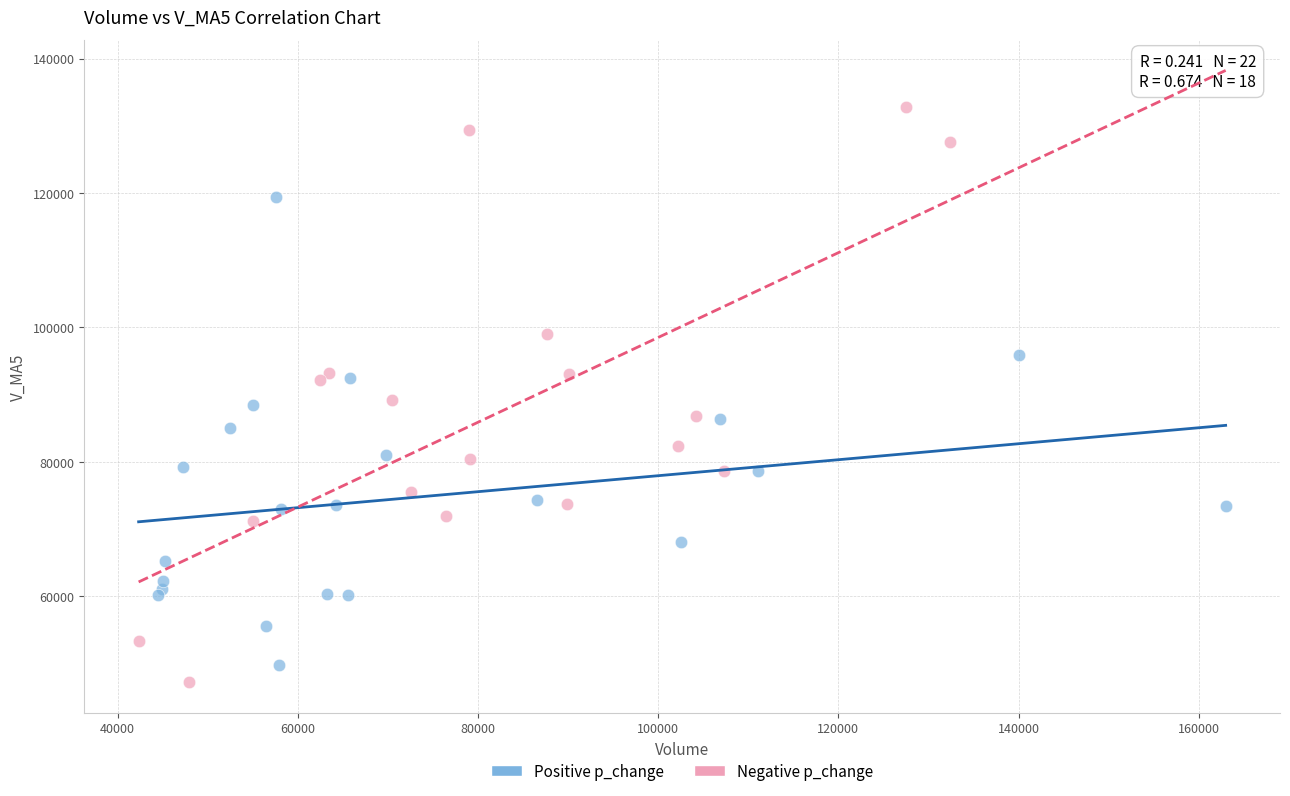

Which series contains the highest Y value?

Negative p_change